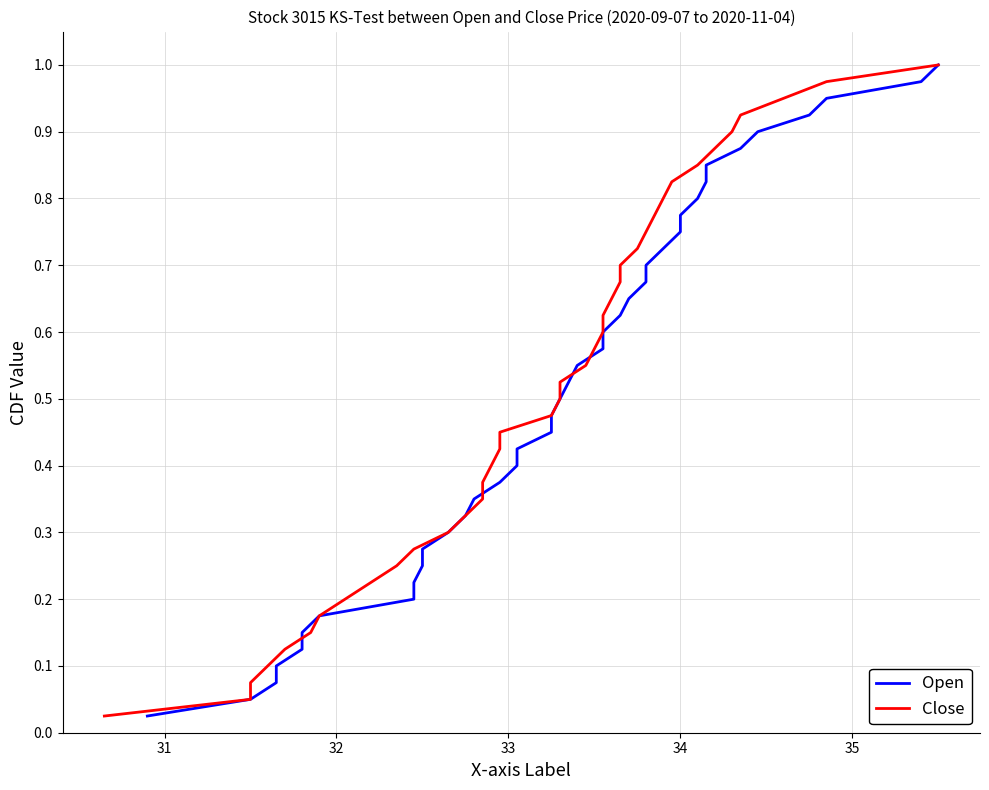

How many categories are shown in the chart?

40